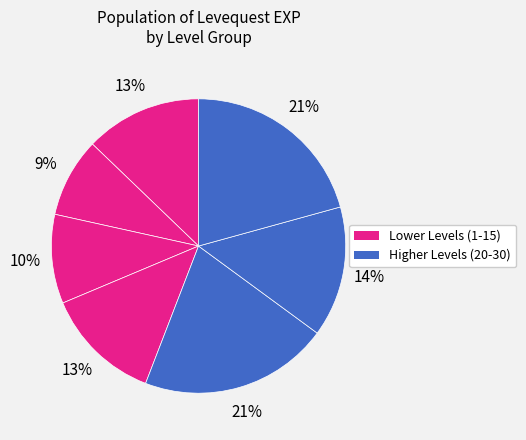

Does any single category account for the majority?

No